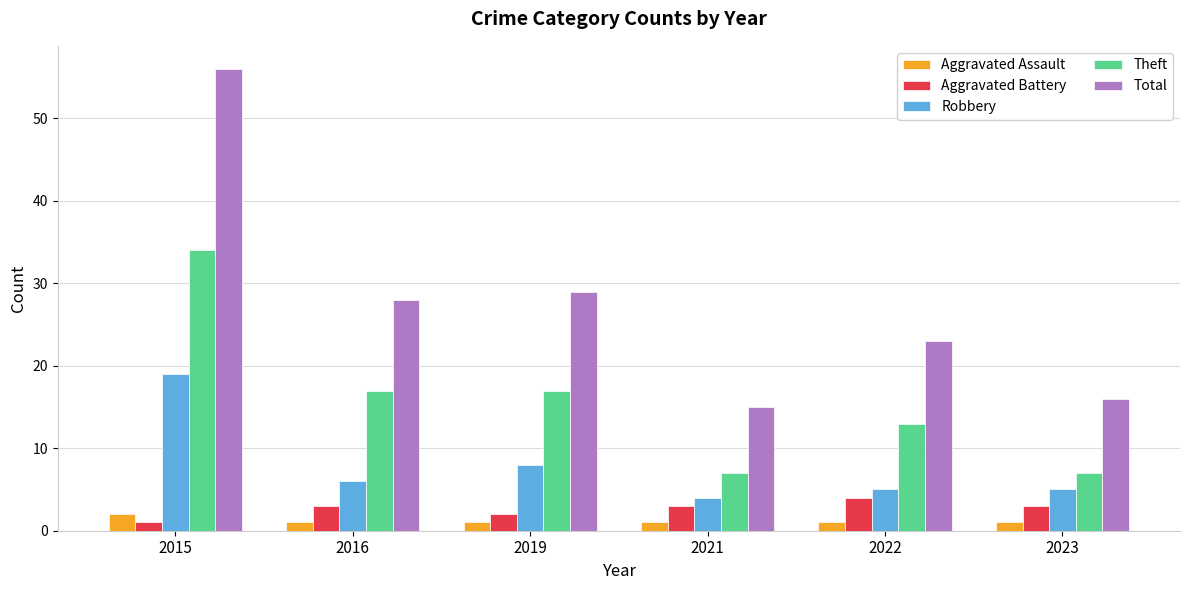

Is it true that Total equals 29 at 2019?

True